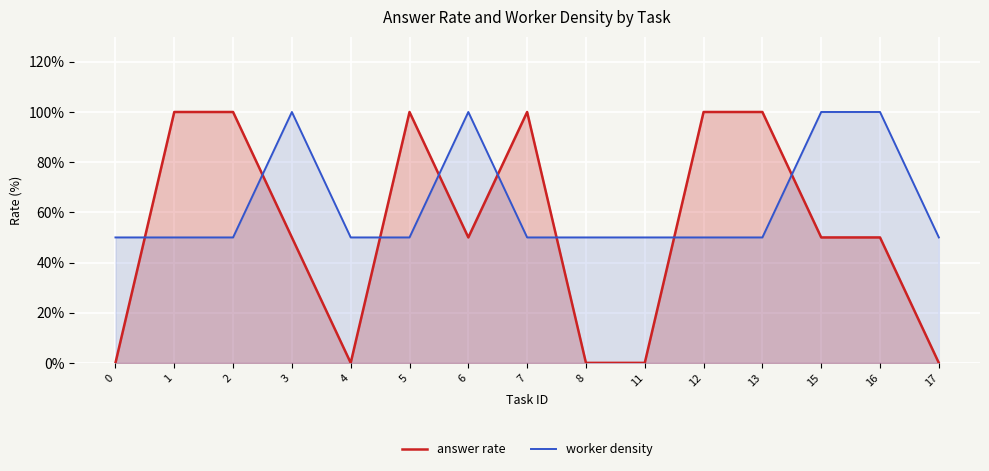

How many lines are shown in the chart?

2